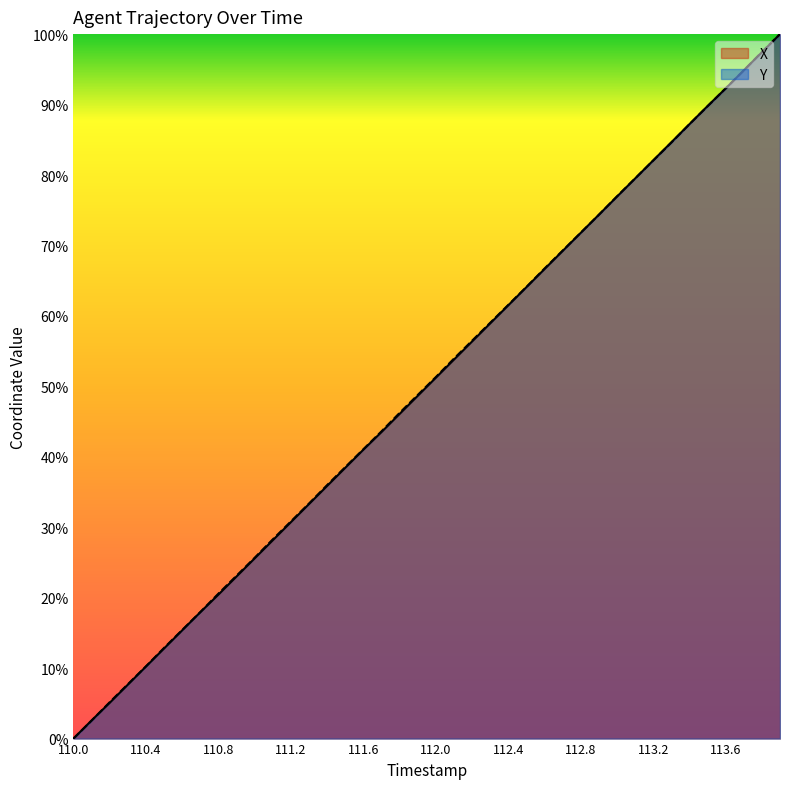

List the series in order of their overall mean, lowest first.

X, Y